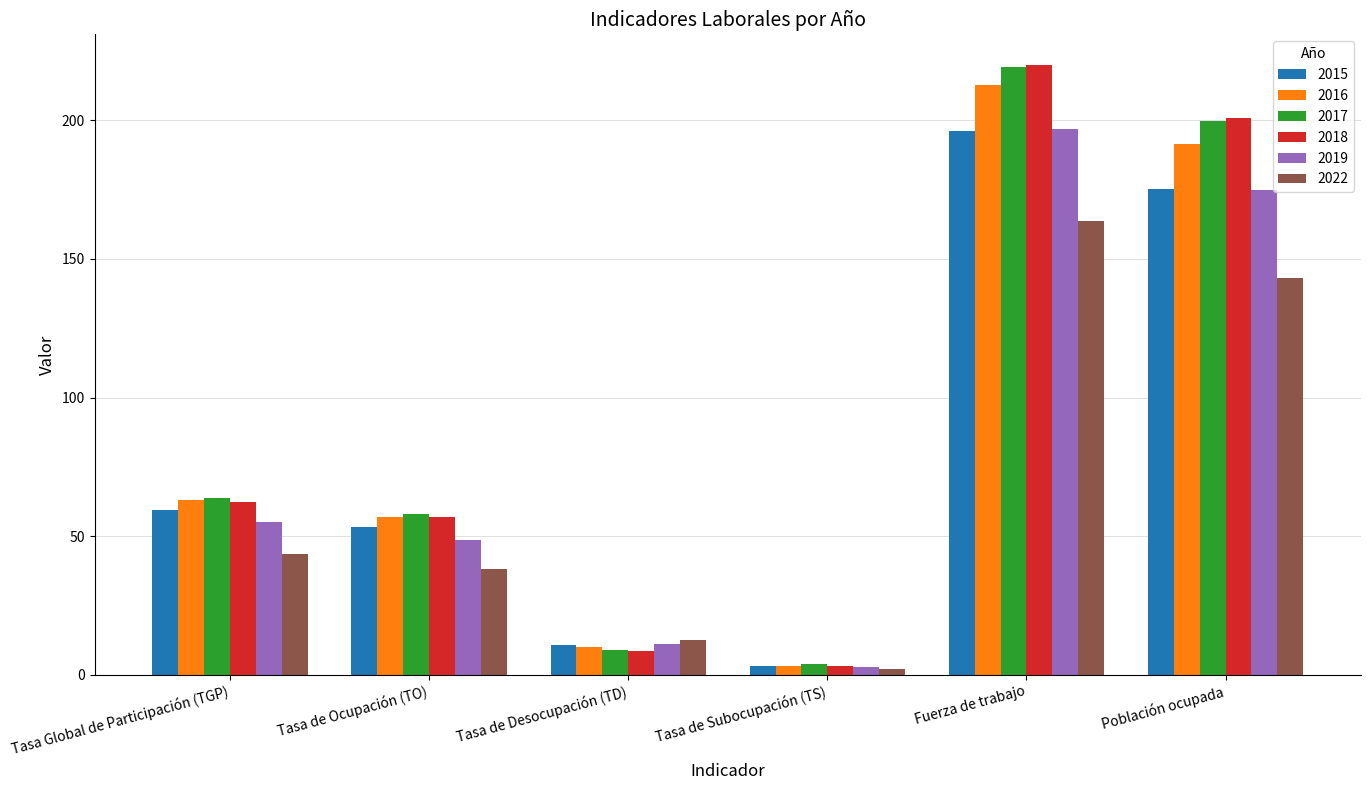

What is the sum of all 2017 values?

553.1